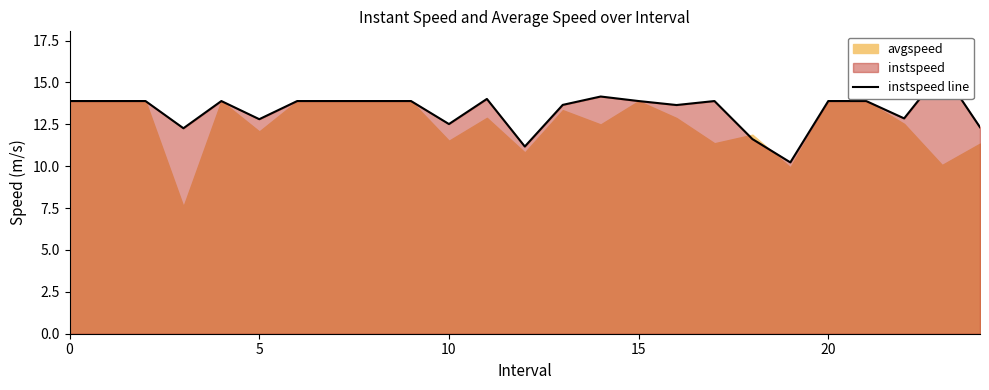

How many lines are shown in the chart?

1